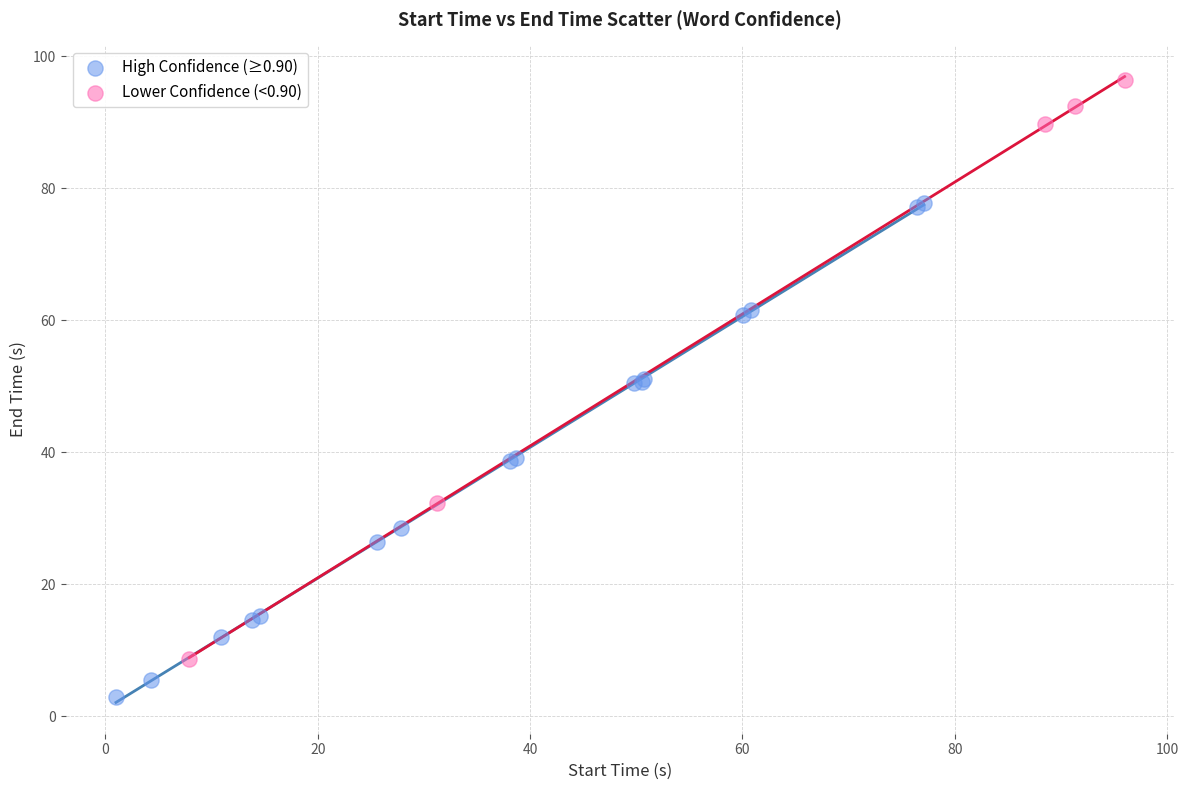

Which series reaches the minimum Y coordinate?

High Confidence (≥0.90)